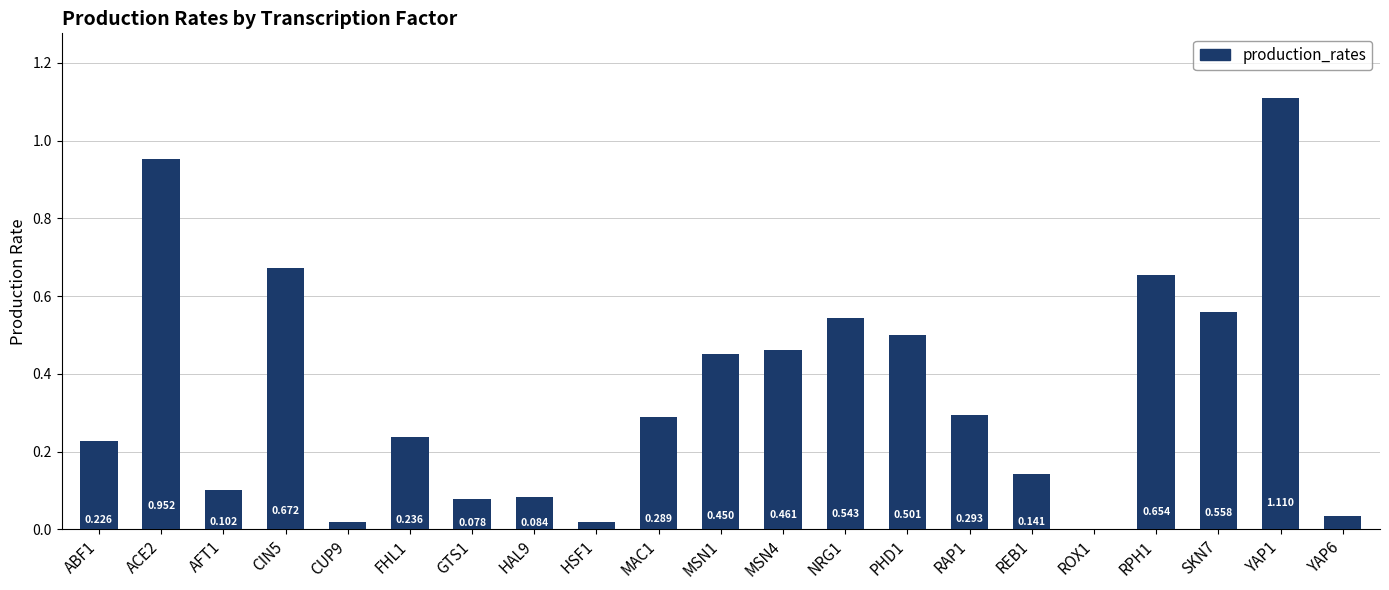

How many distinct data groups are displayed?

1